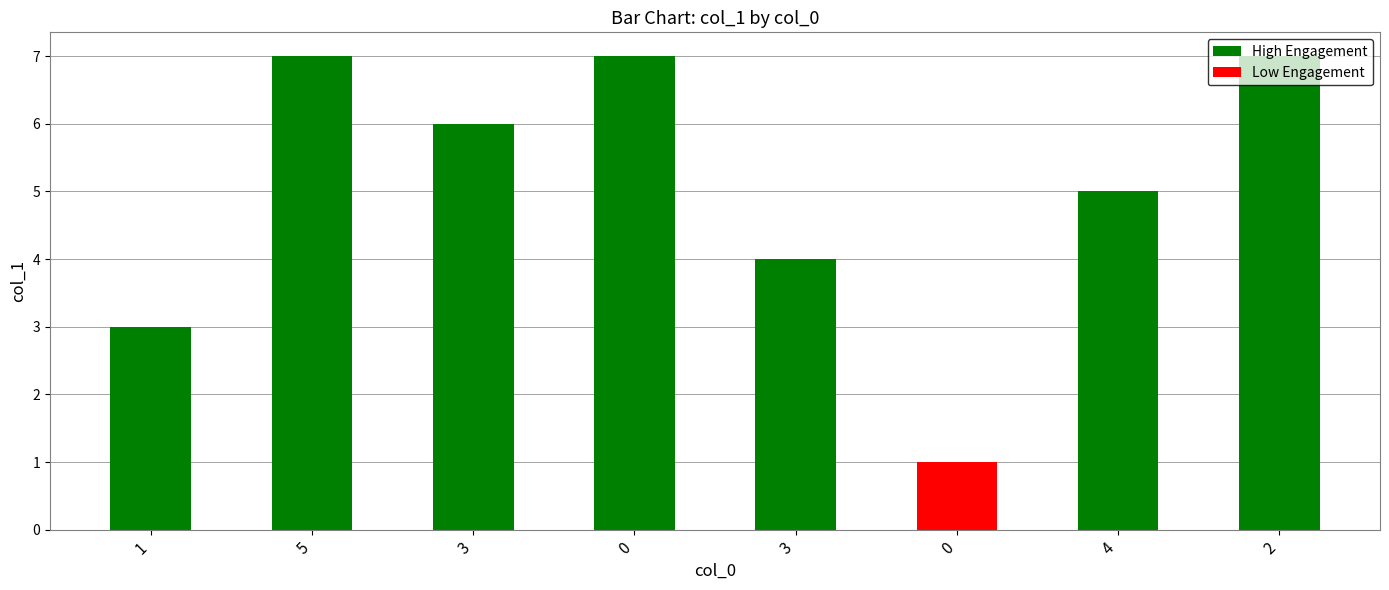

Between 2 and 0, which is larger?

2